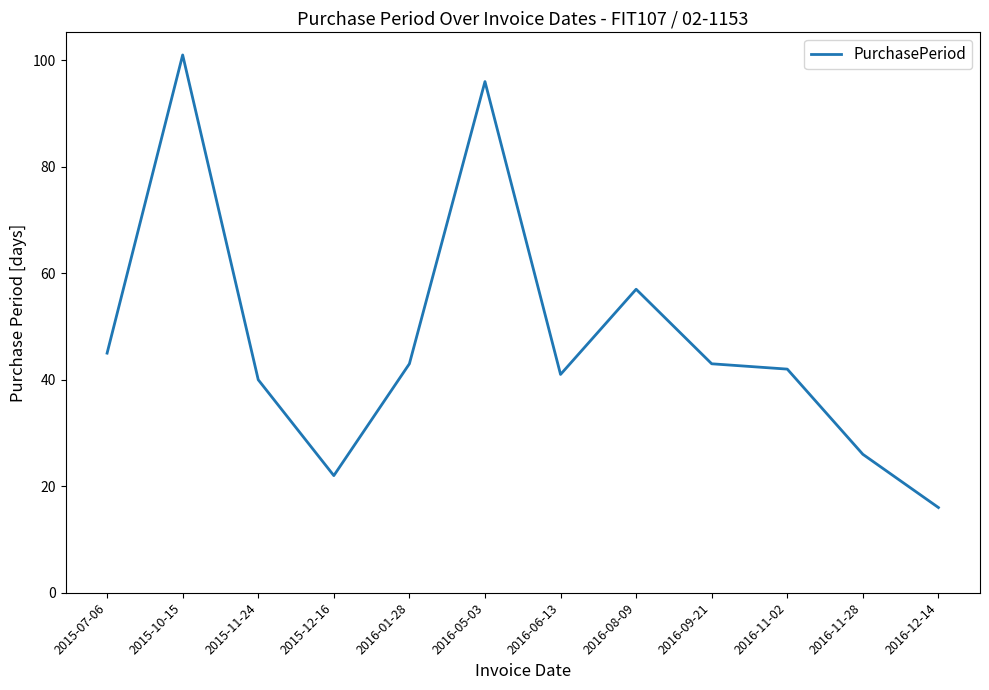

Does the chart have visible grid lines?

No